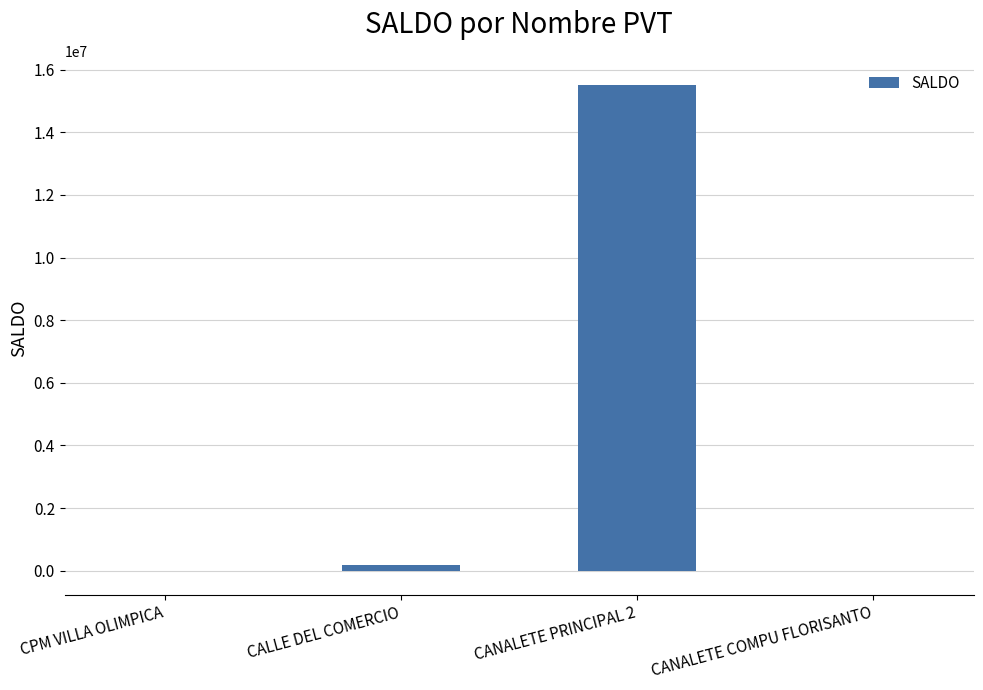

Is it true that the value at CALLE DEL COMERCIO is 171124?

True